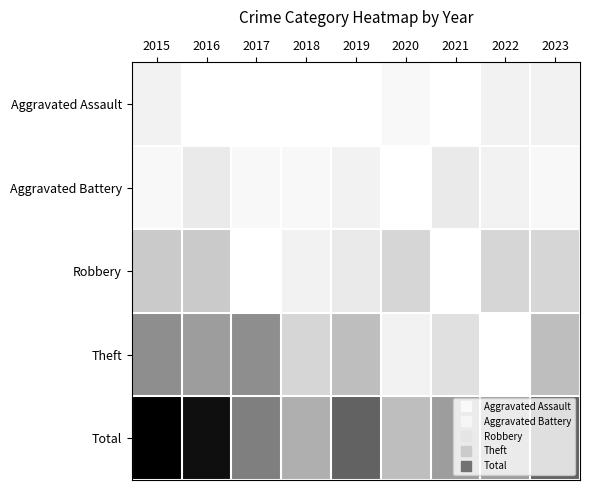

Rank the series by their maximum value, from highest to lowest.

Total, Theft, Robbery, Aggravated Battery, Aggravated Assault